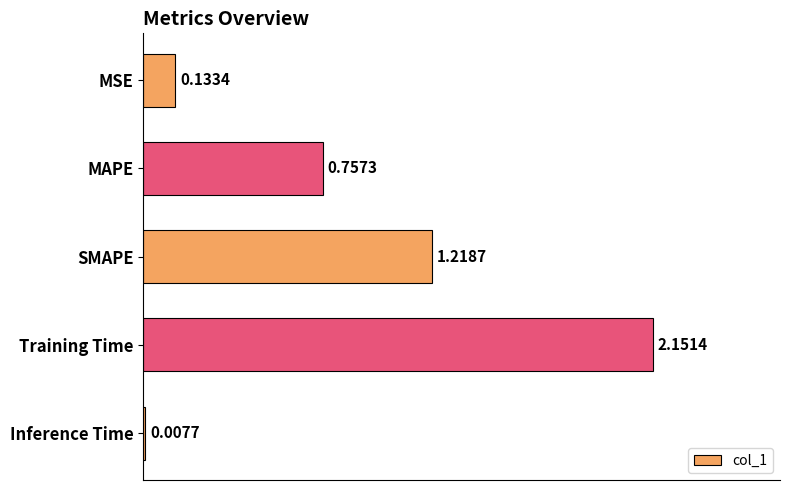

What is the sum of all values?

4.3